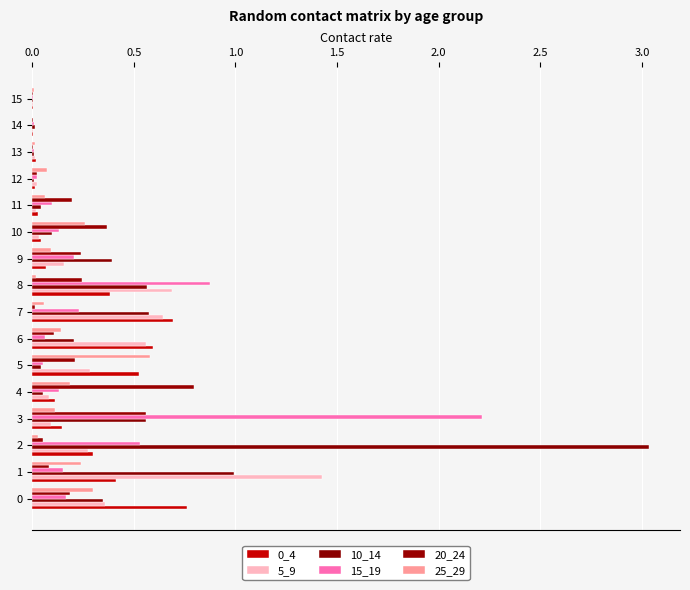

How many categories are shown in the chart?

16